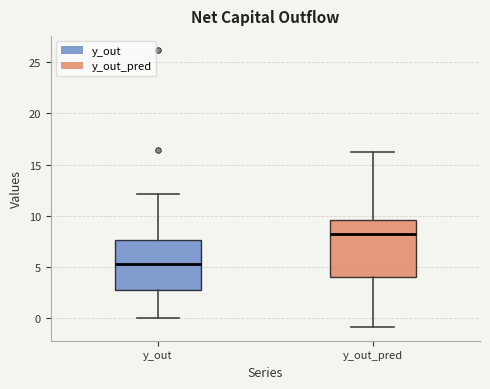

Reading left to right, transcribe this box plot: for each box, give where its median line is, the range the box spans, and where its two whiskers end, as read against the y-axis. The values are not printed on the chart, so give them approximately, as read against the axis.

y_out: median 5.5, box 3.0 to 7.5, whiskers 0.0 to 12.0
y_out_pred: median 8.0, box 4.0 to 9.5, whiskers -1.0 to 16.0